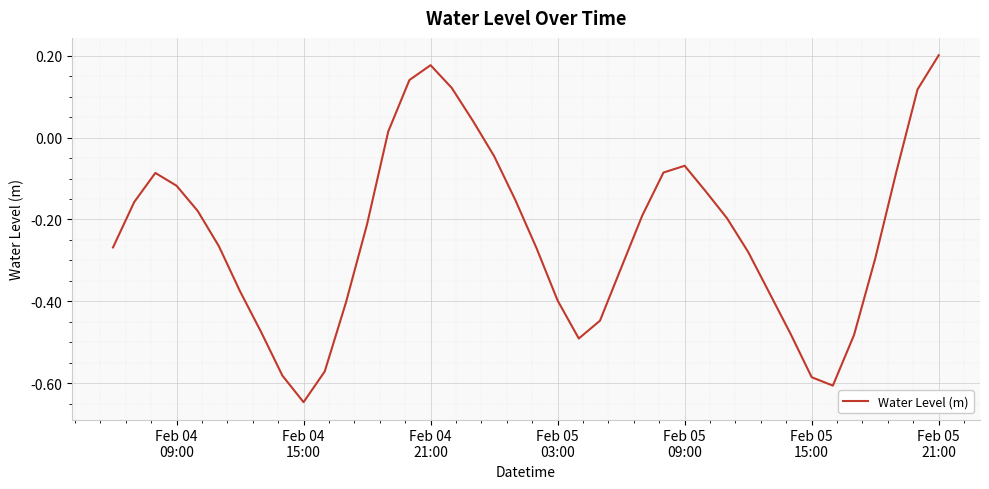

How many distinct data groups are displayed?

1